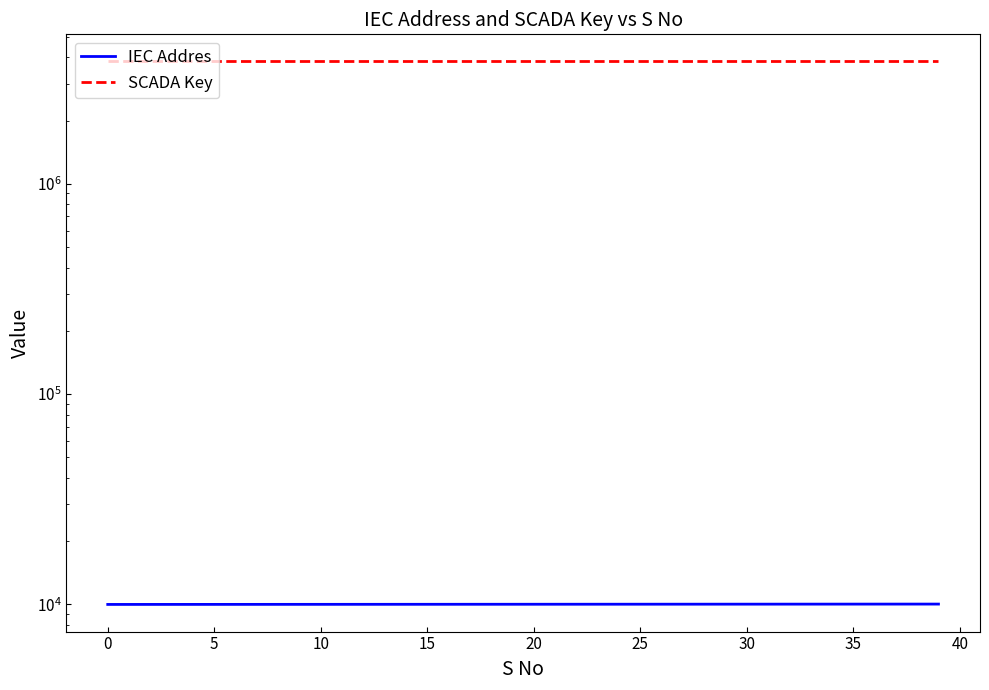

Is it true that SCADA Key equals 6840352 at 27?

False